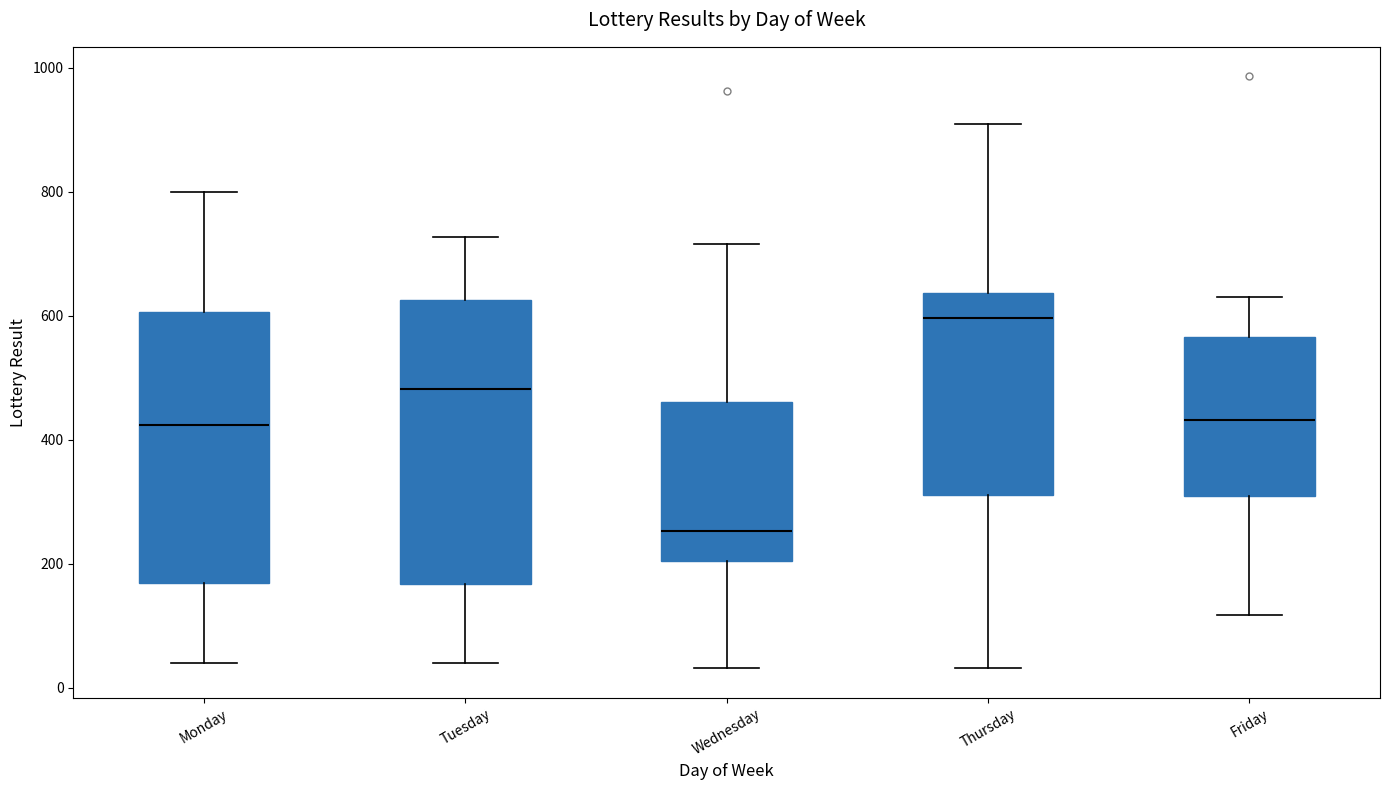

Which box's median line is the lowest?

Wednesday